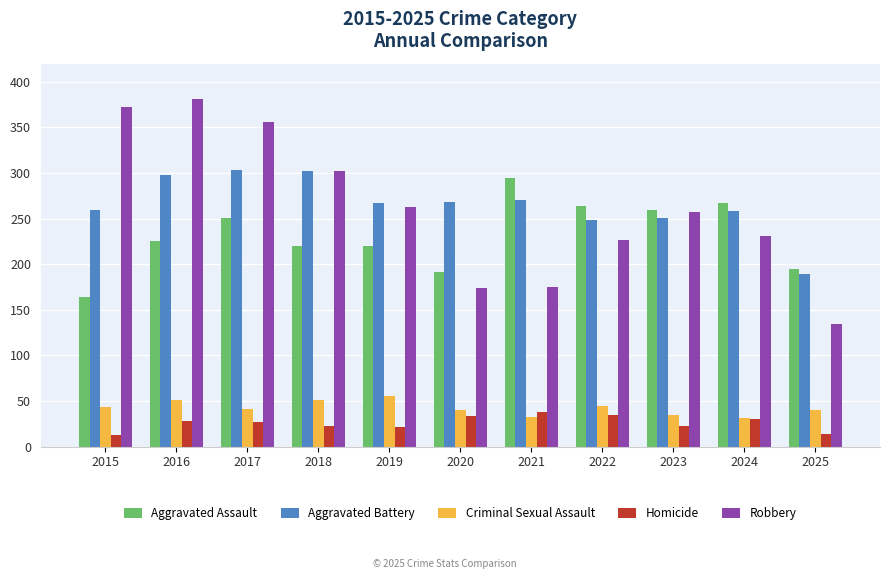

Are the bars grouped side by side (vs. stacked)?

Yes